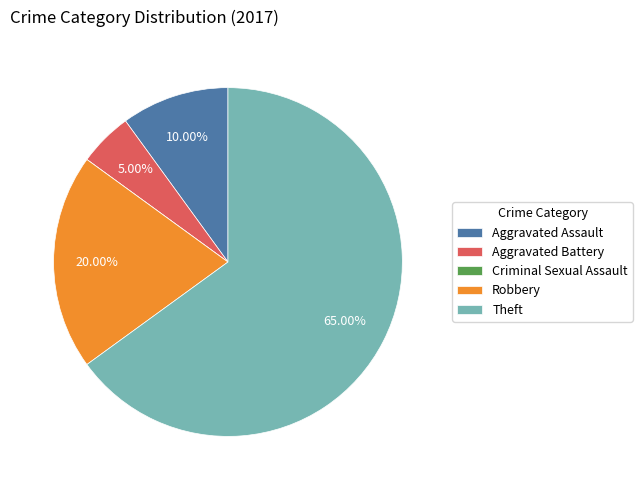

To the nearest percent, what is the average slice percentage?

20%